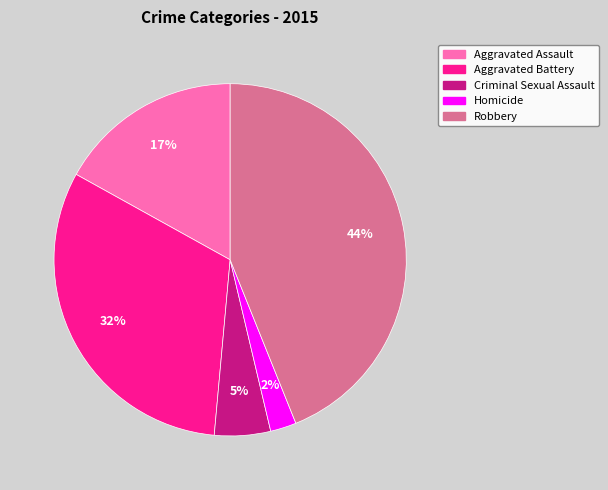

Between Robbery and Aggravated Battery, which is larger?

Robbery